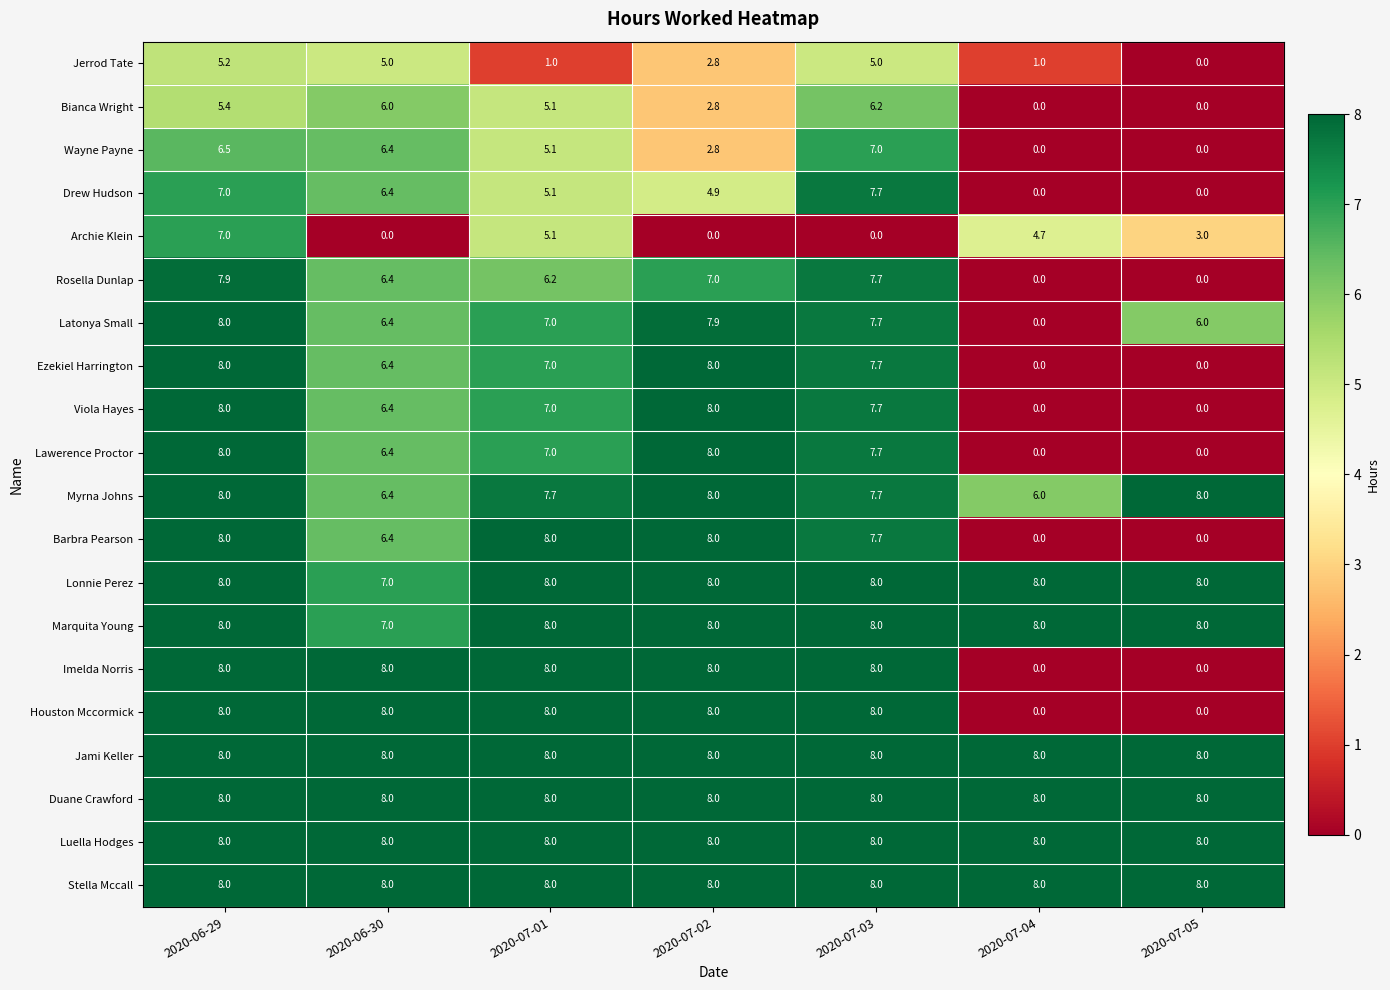

Between 2020-06-30 and 2020-07-01, which series saw the biggest shift?

Archie Klein